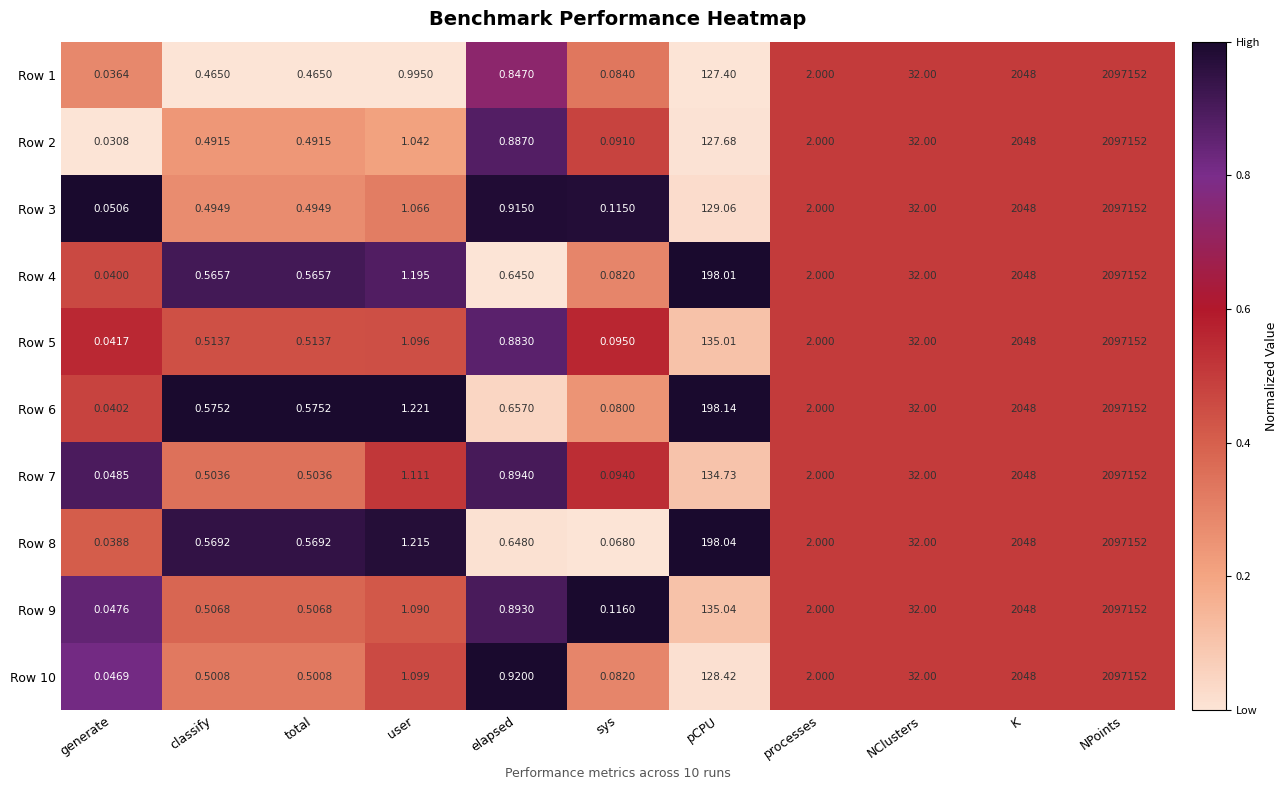

Which series has the largest range (max minus min)?

Row 2